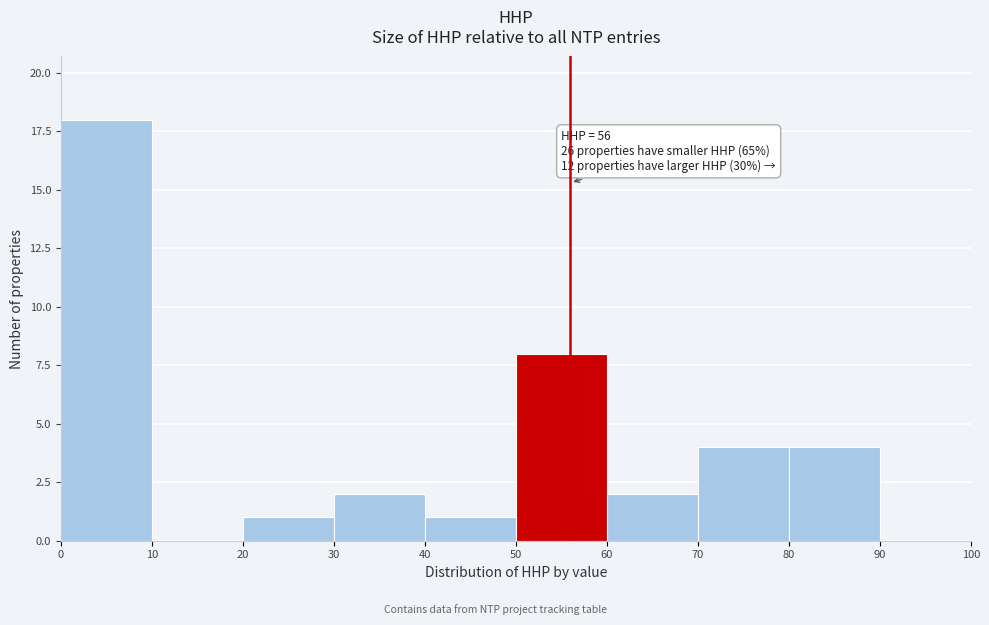

Over which range of the x-axis is the bar tallest?

0 to 10